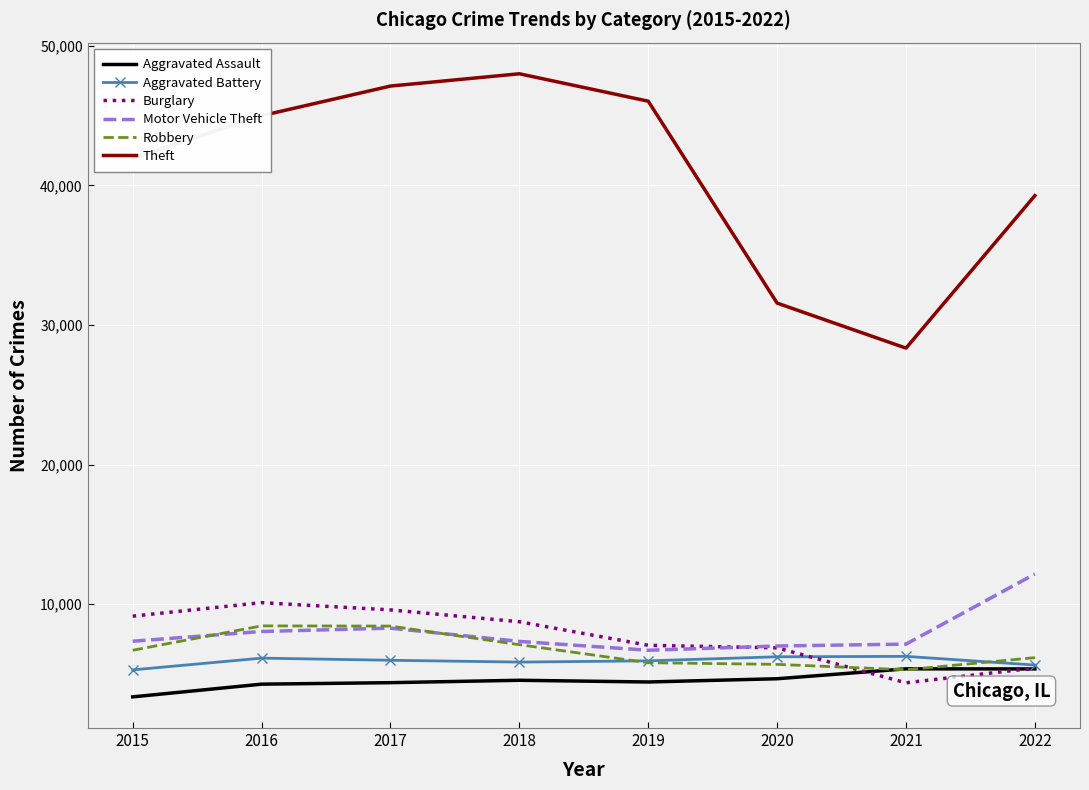

Read the Theft value at 2018.

48001